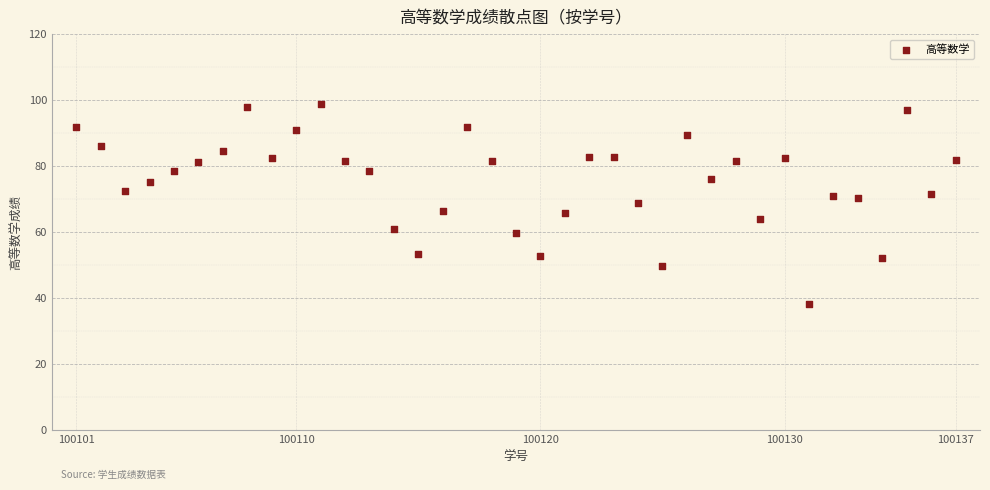

What is the range of Y values (max minus min)?

60.3